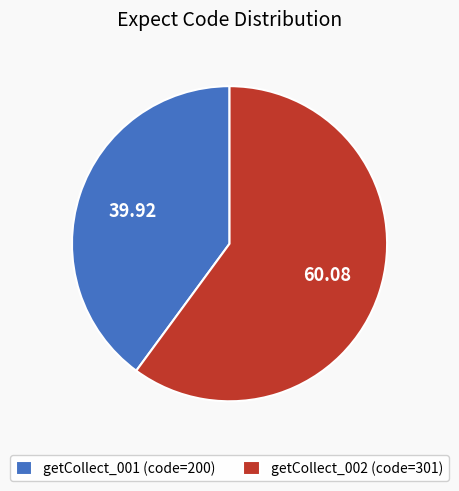

How many segments does this pie chart have?

2